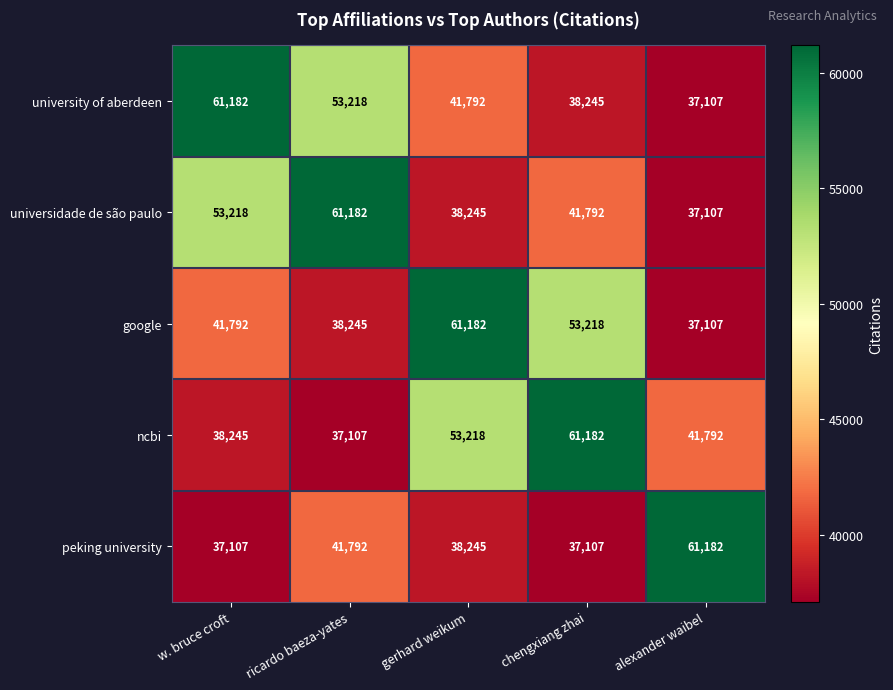

What is the sum of the ncbi values at alexander waibel and ricardo baeza-yates?

78899